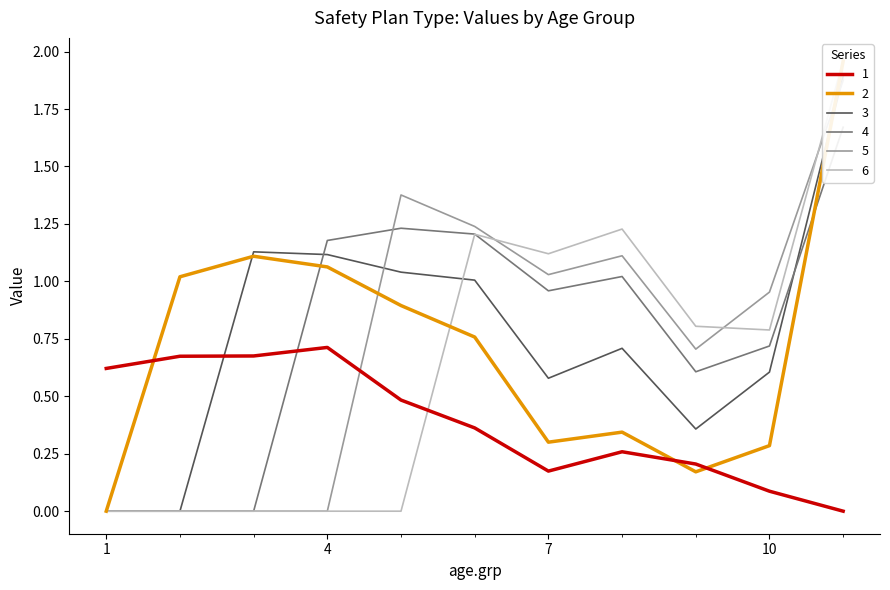

How many times do 5 and 4 cross each other?

1